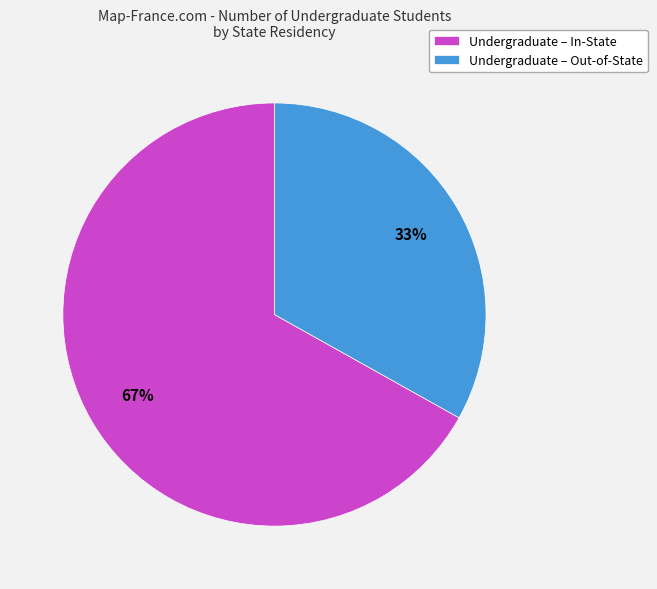

Approximately how many times larger is the value at Undergraduate – In-State compared to Undergraduate – Out-of-State?

2.0